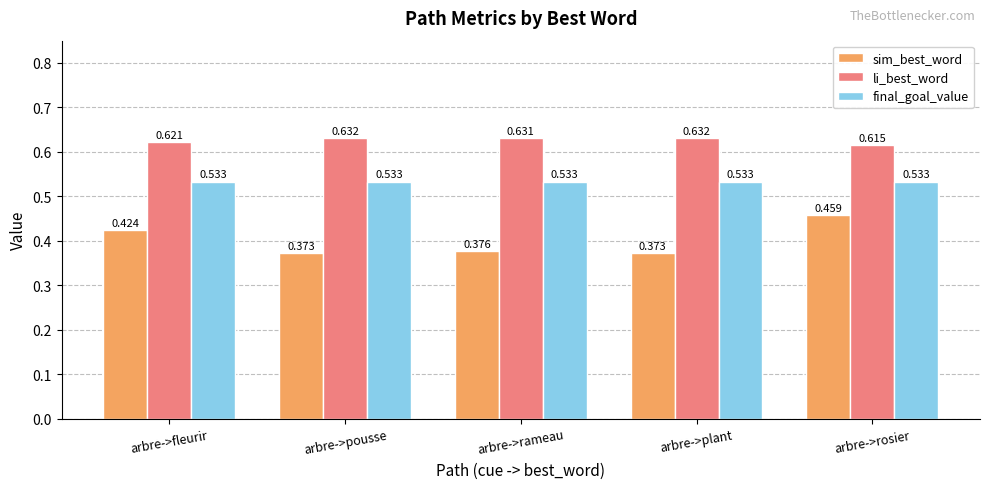

Is the value of sim_best_word at arbre->fleurir greater than the value of li_best_word at arbre->pousse?

No